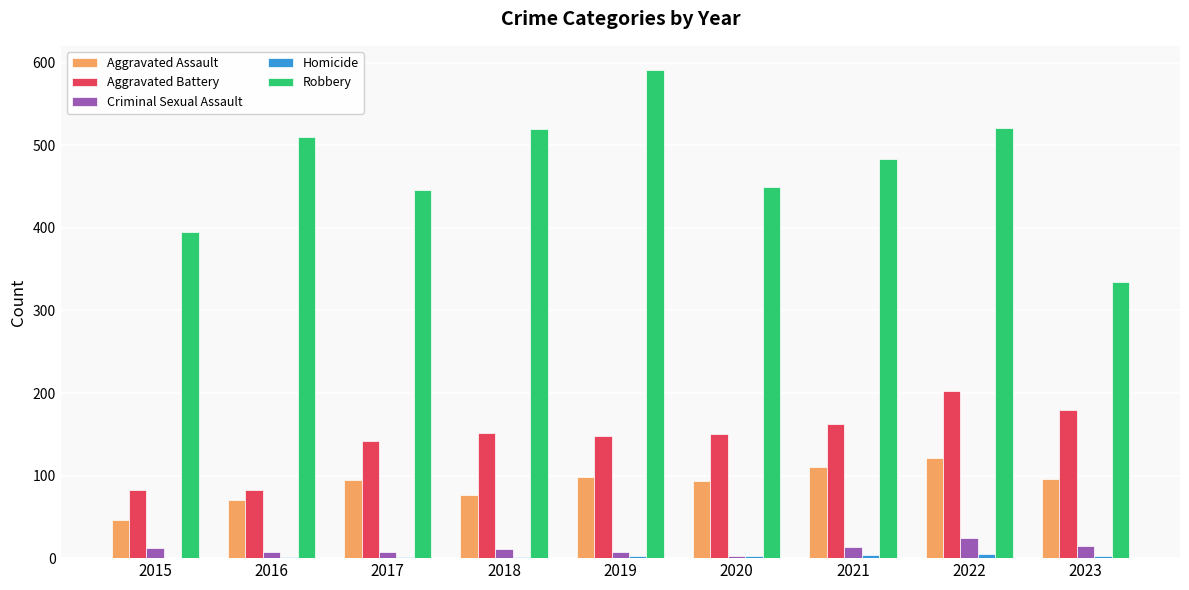

What is the sum of all Aggravated Battery values?

1300